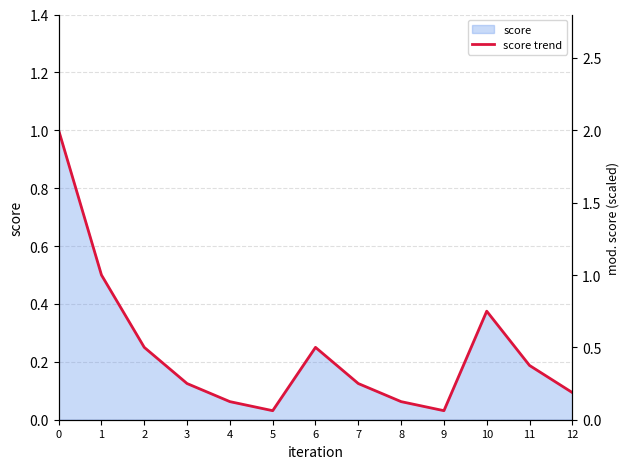

Reading left to right, extract all data points from this chart.

0=1.0	1=0.5	2=0.2	3=0.1	4=0.1	5=0.0	6=0.2	7=0.1	8=0.1	9=0.0	10=0.4	11=0.2	12=0.1